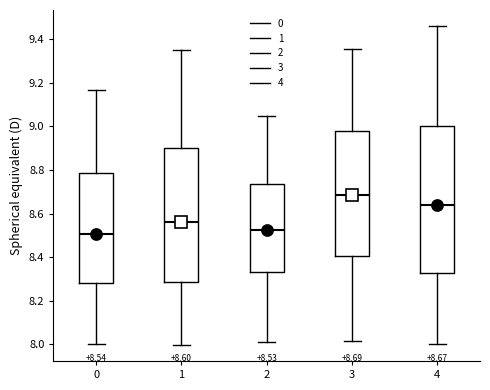

Which box is the tallest, from its lower edge to its upper edge?

4